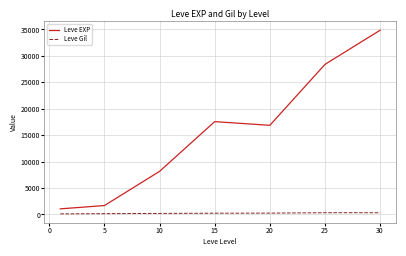

What is the difference between the maximum and minimum values in the Leve EXP series?

33788.3